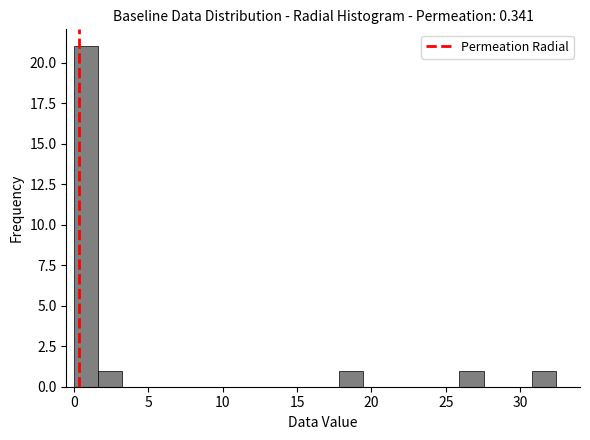

Around what value on the x-axis is the tallest bar? Give the approximate position of its centre, as read against the axis.

1.0